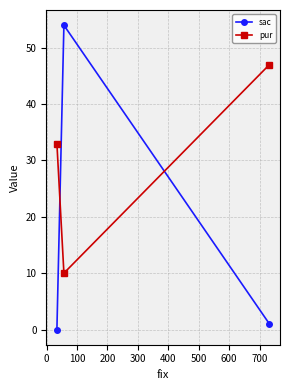

Which series has the widest spread of values?

sac